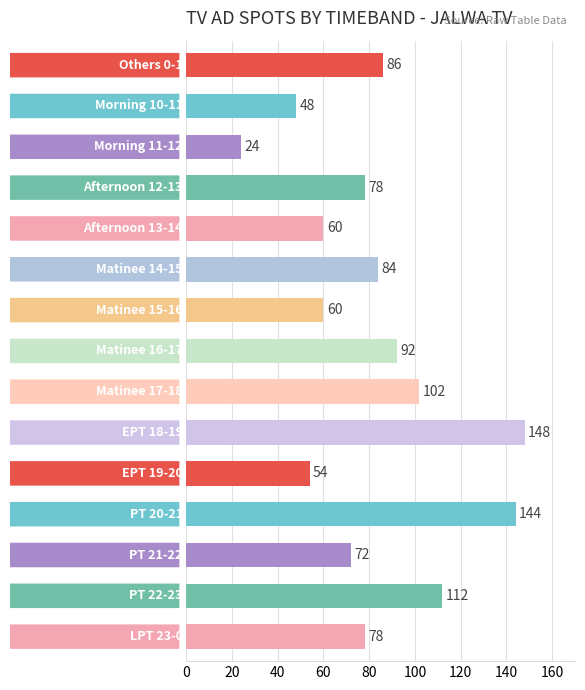

How many bars are there in total?

15